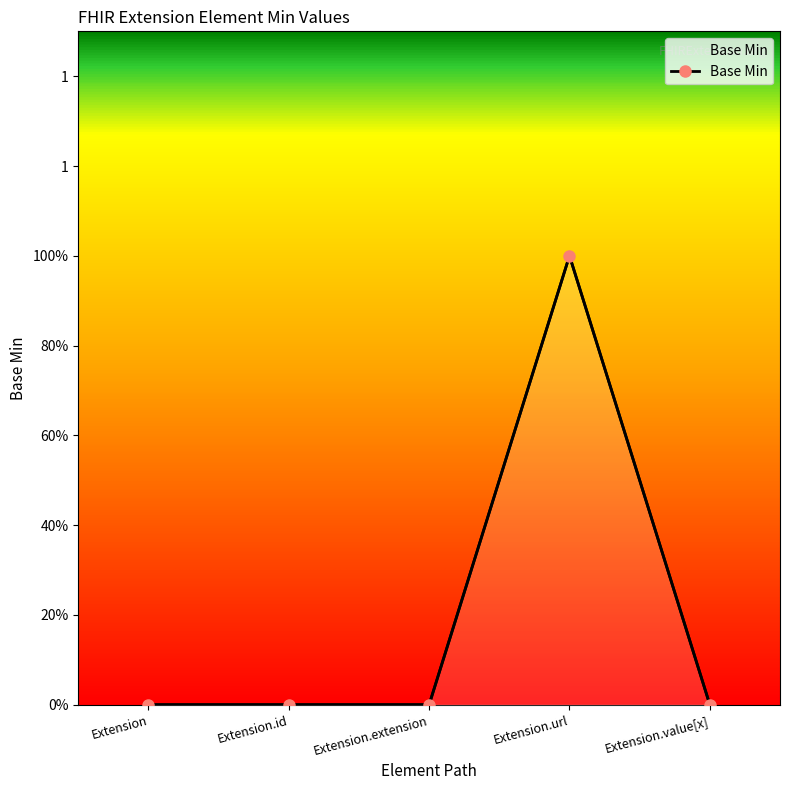

Rank the categories by value from highest to lowest.

Extension.url, Extension, Extension.id, Extension.extension, Extension.value[x]